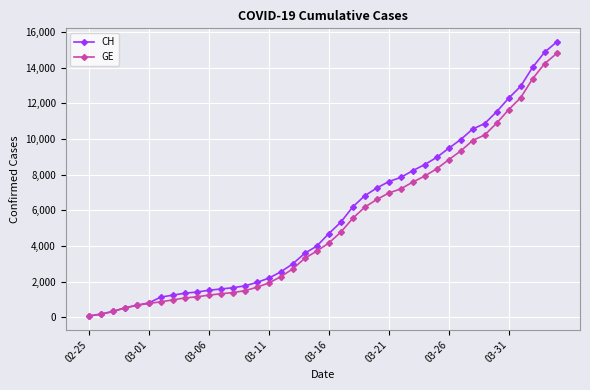

Which series has the largest range (max minus min)?

CH